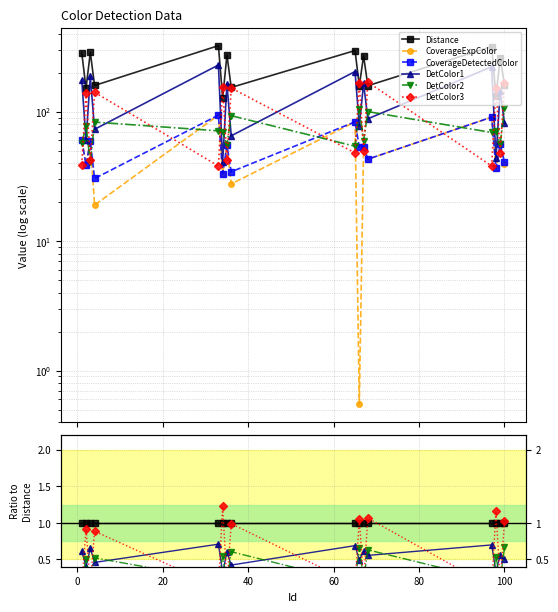

Reading left to right, what are all the values shown in this chart?

Distance: 1.0	1.0	1.0	1.0	1.0	1.0	1.0	1.0	1.0	1.0	1.0	1.0	1.0	1.0	1.0	1.0
CoverageExpColor: 0.2	0.3	0.2	0.1	0.3	0.3	0.2	0.2	0.3	0.0	0.2	0.3	0.3	0.3	0.2	0.2
CoverageDetectedColor: 0.2	0.3	0.2	0.2	0.3	0.3	0.2	0.2	0.3	0.3	0.2	0.3	0.3	0.3	0.2	0.3
DetColor1: 0.6	0.4	0.7	0.5	0.7	0.3	0.6	0.4	0.7	0.5	0.6	0.6	0.7	0.3	0.6	0.5
DetColor2: 0.2	0.5	0.1	0.5	0.2	0.5	0.2	0.6	0.2	0.7	0.2	0.6	0.2	0.5	0.2	0.7
DetColor3: 0.1	0.9	0.1	0.9	0.1	1.2	0.2	1.0	0.2	1.1	0.2	1.1	0.1	1.2	0.2	1.0